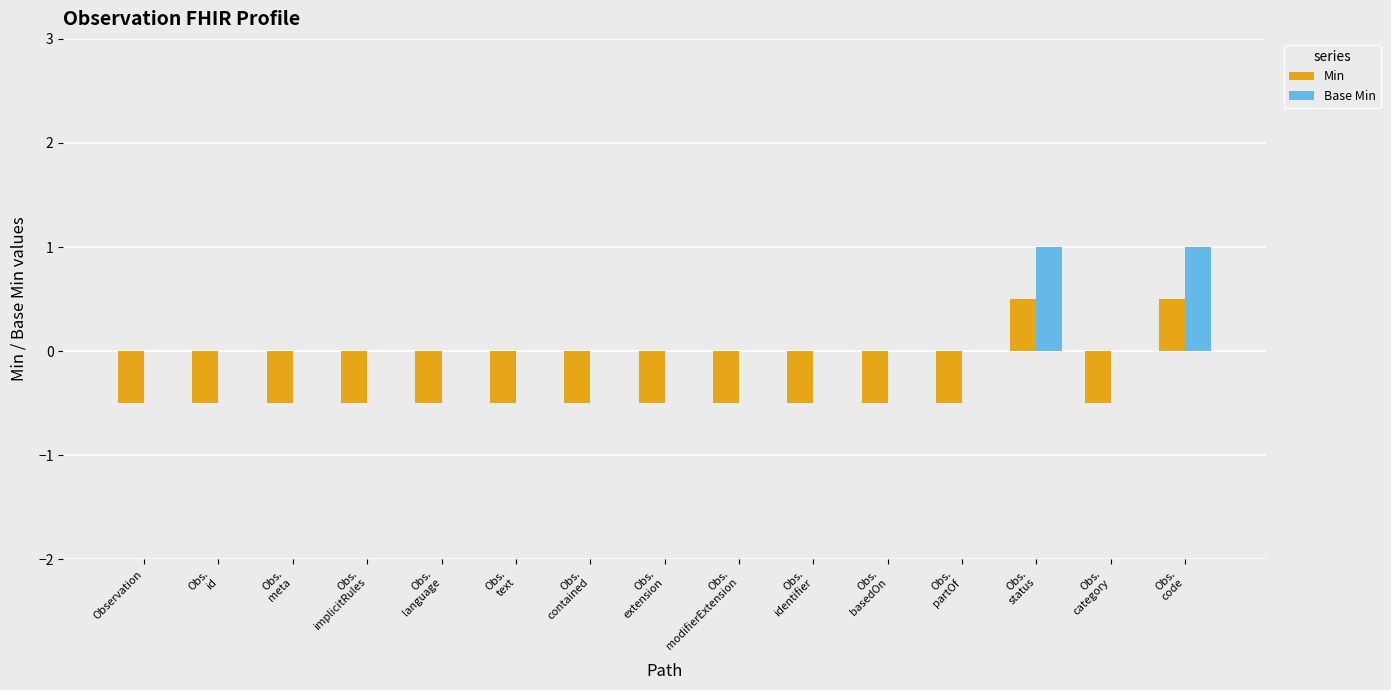

What is the sum of all Base Min values?

2.0